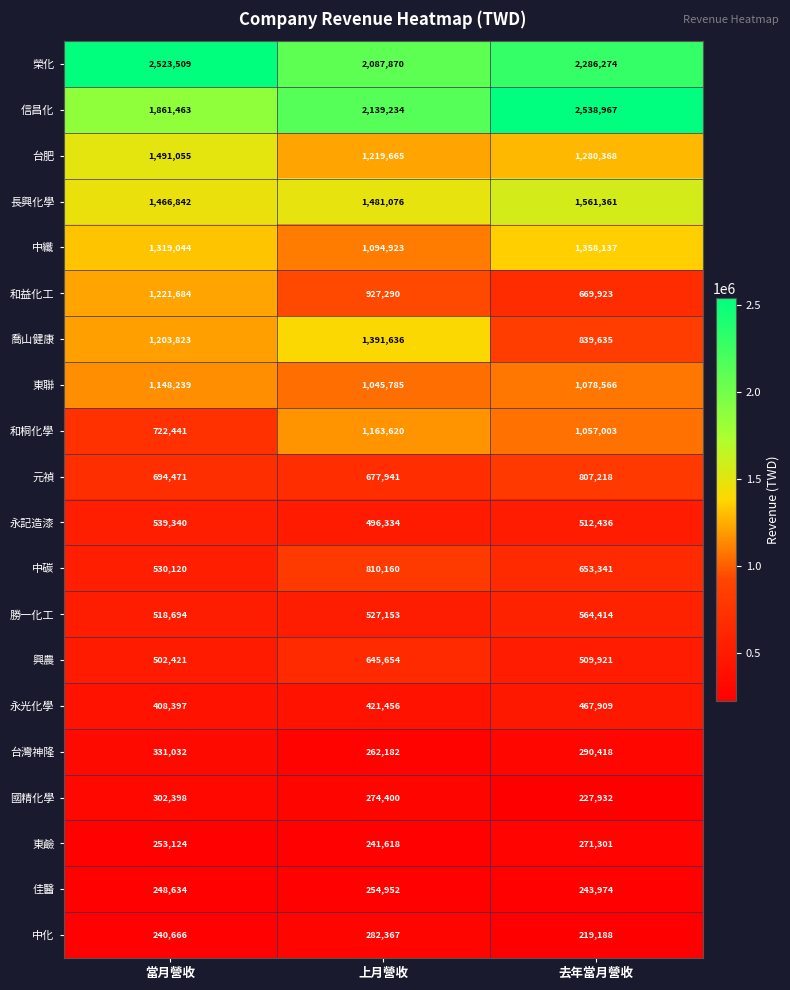

Which label corresponds to the largest value in the chart?

去年當月營收